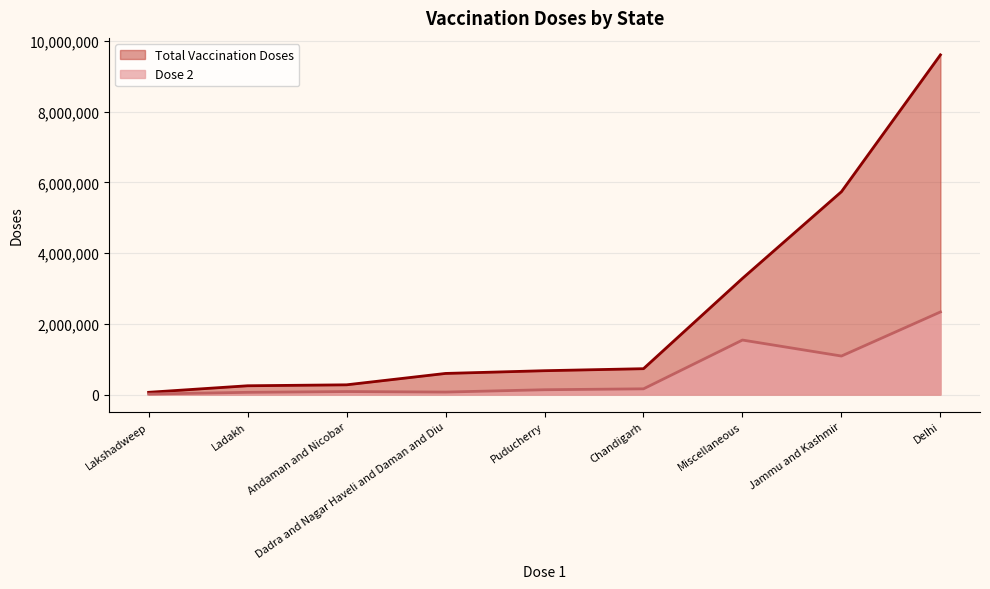

True or false: Dose 2 and Total Vaccination Doses intersect in this chart.

False